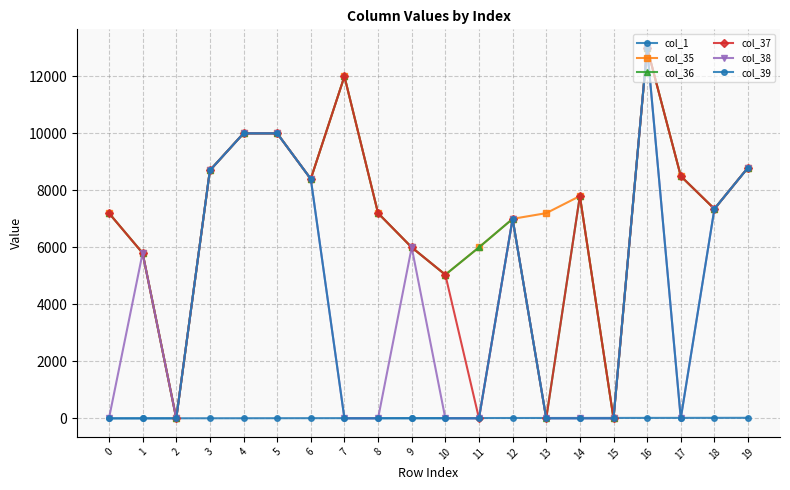

What is the total value across all series at 5?

50005